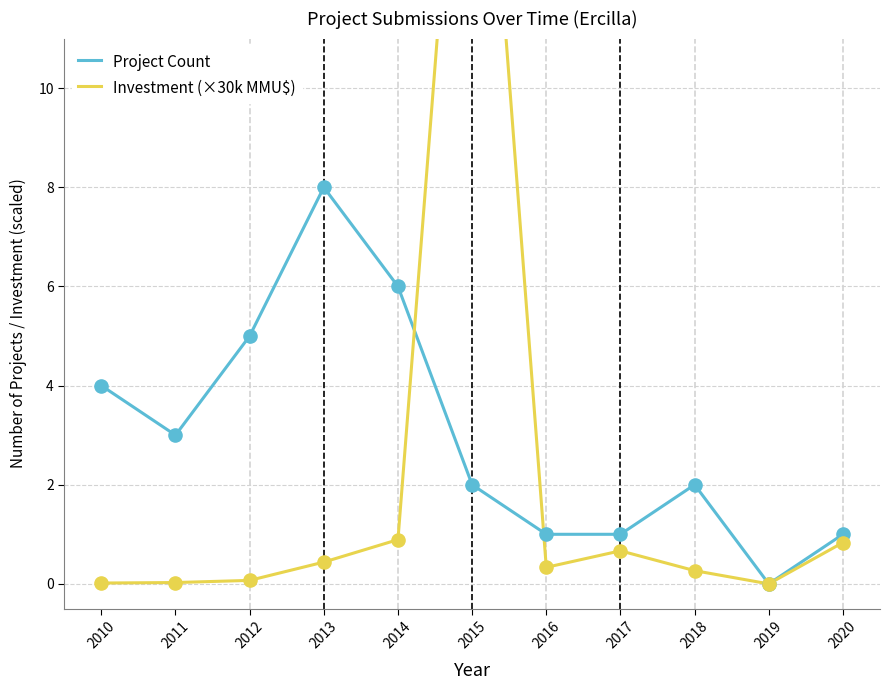

What are all the series names shown in the legend?

Project Count, Investment (×30k MMU$)